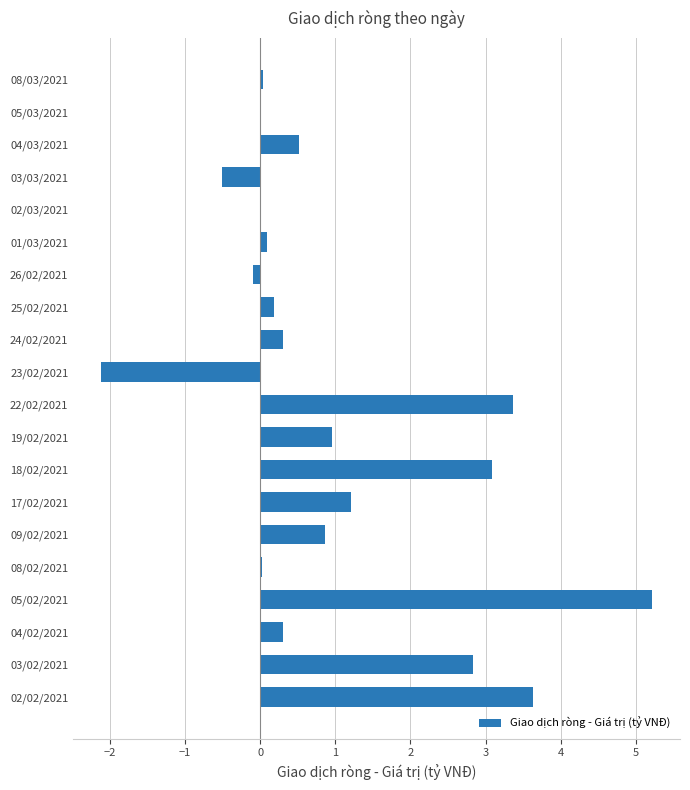

What is the sum of all values?

19.9